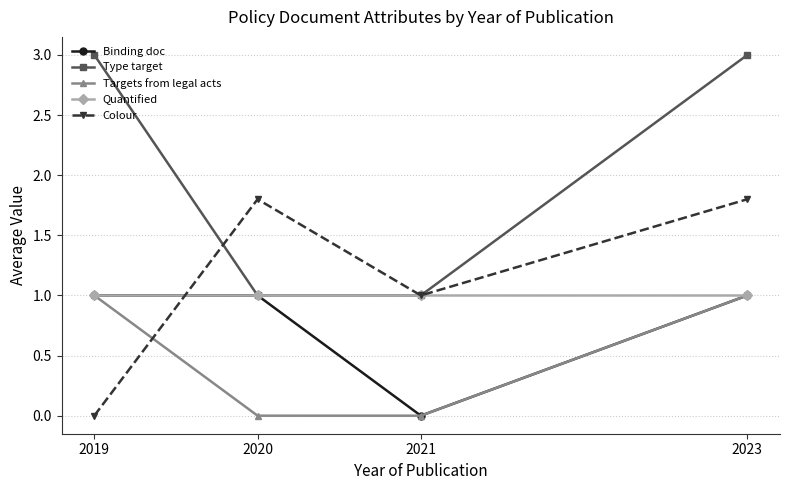

Reading right to left, what are all the values shown in this chart?

Binding doc: 2023=1.0	2021=0.0	2020=1.0	2019=1.0
Type target: 2023=3.0	2021=1.0	2020=1.0	2019=3.0
Targets from legal acts: 2023=1.0	2021=0.0	2020=0.0	2019=1.0
Quantified: 2023=1.0	2021=1.0	2020=1.0	2019=1.0
Colour: 2023=1.8	2021=1.0	2020=1.8	2019=0.0